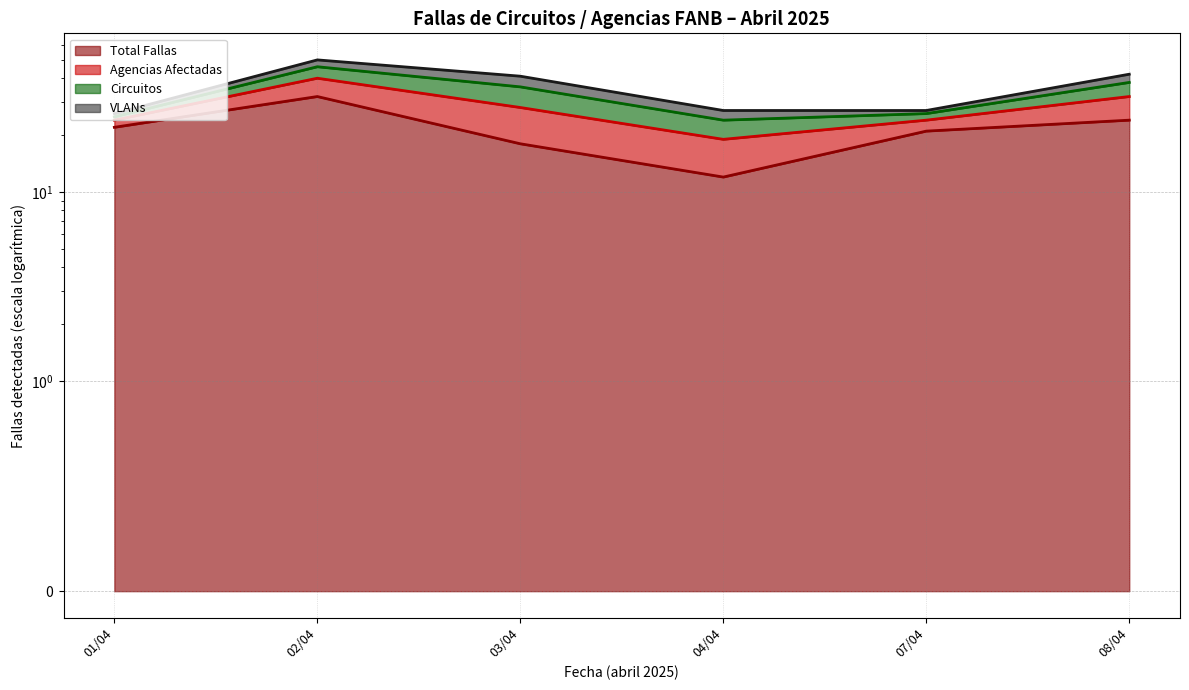

How many interior local valleys does the Circuitos series have?

1